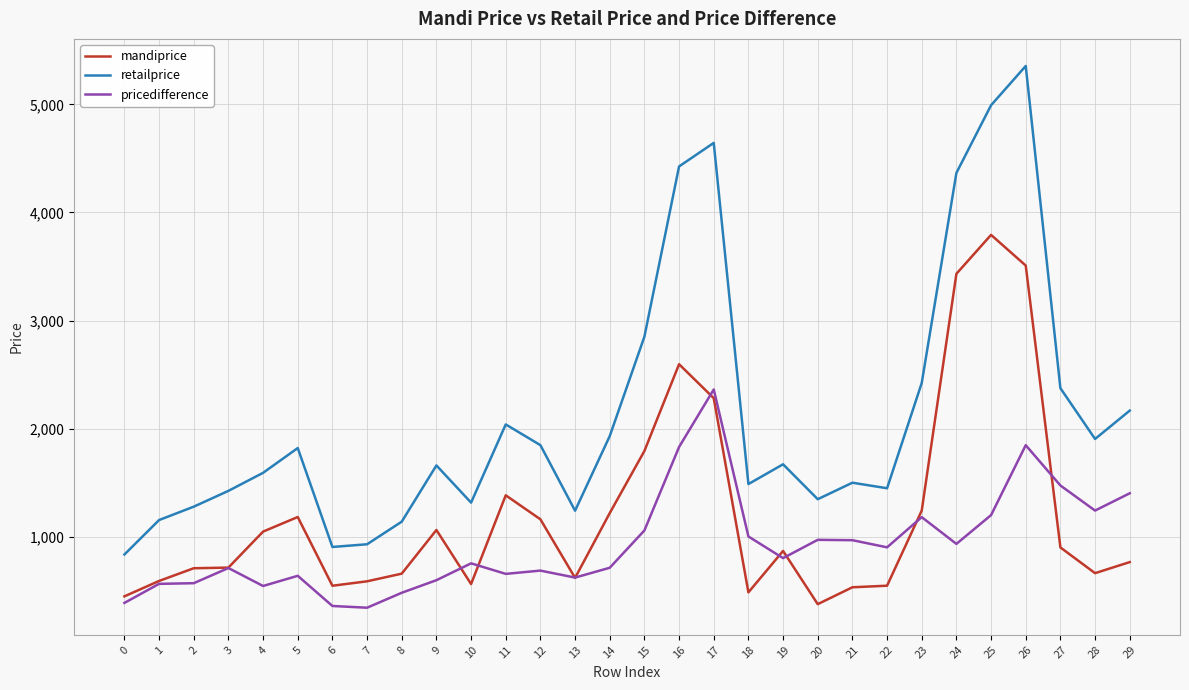

True or false: retailprice and pricedifference cross at least once.

False